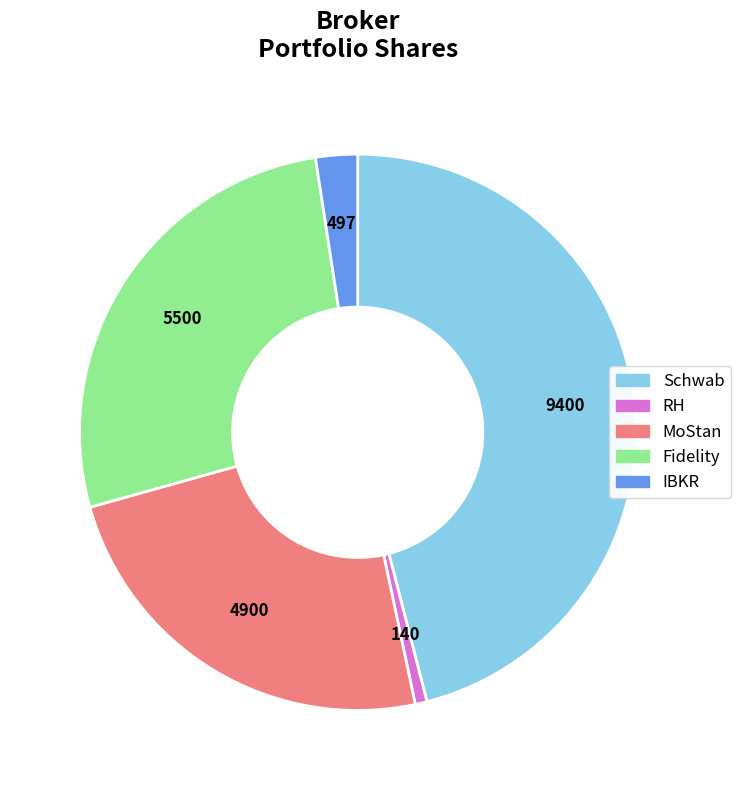

What is the ratio of the value at MoStan to the value at Schwab?

0.5